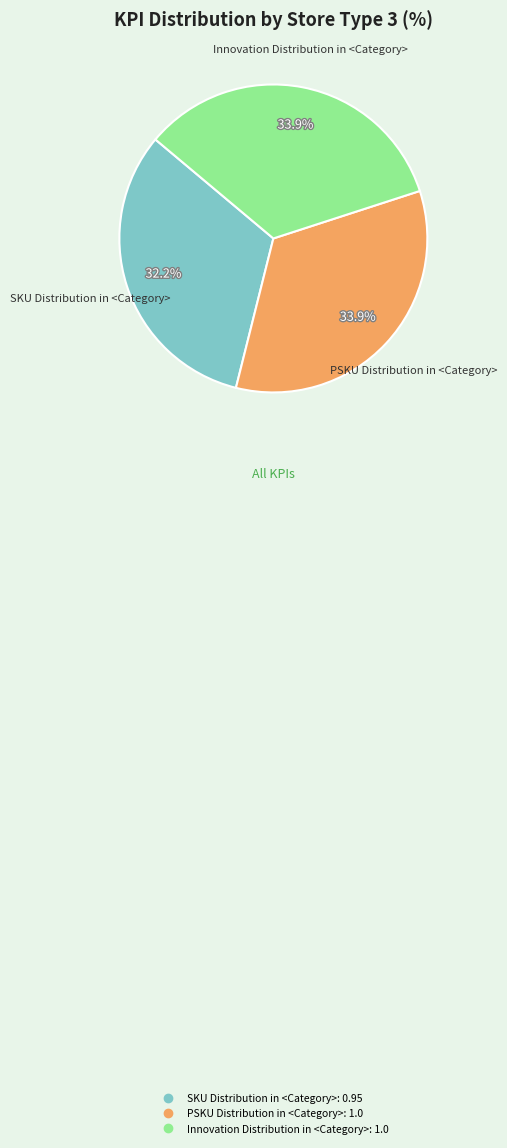

Between Innovation Distribution in <Category> and SKU Distribution in <Category>, which is larger?

Innovation Distribution in <Category>